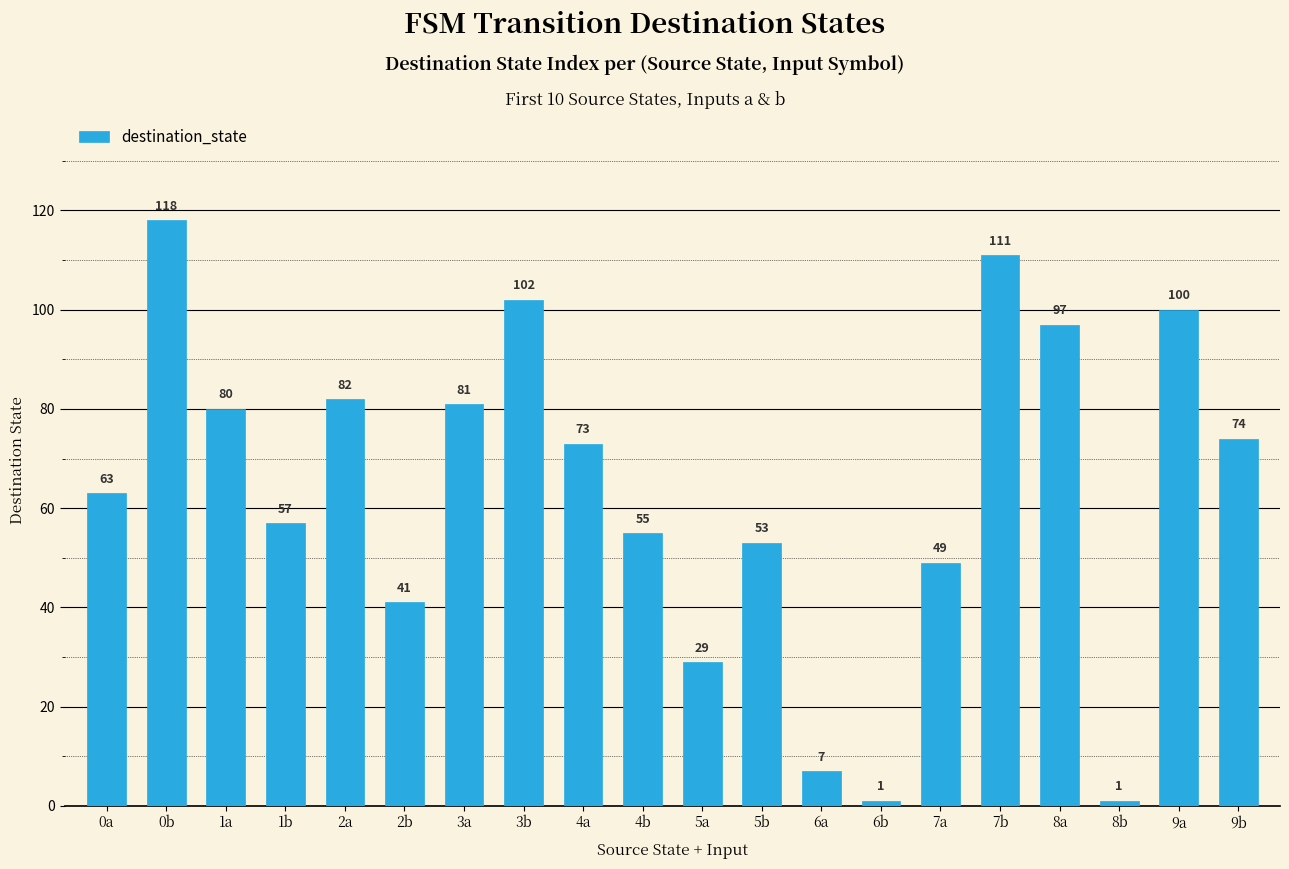

What is the label of the 15th bar from the right?

2b